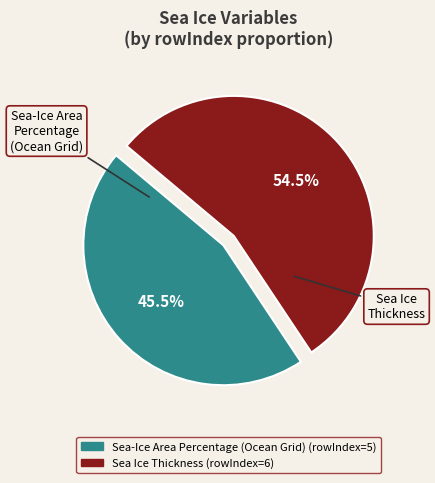

What is the majority slice?

Sea Ice Thickness